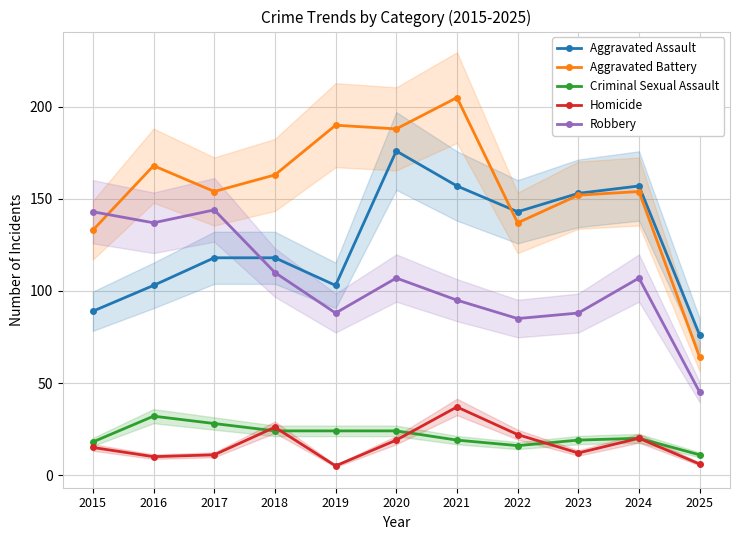

What is the difference between the maximum and minimum values in the Aggravated Assault series?

100